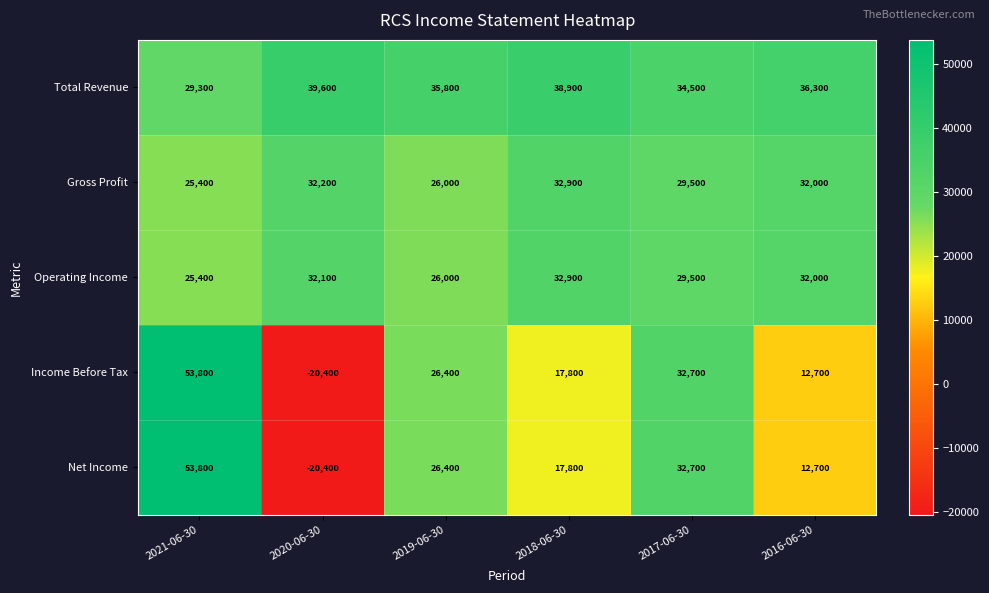

What is the difference between the Net Income values at 2020-06-30 and 2018-06-30?

38200